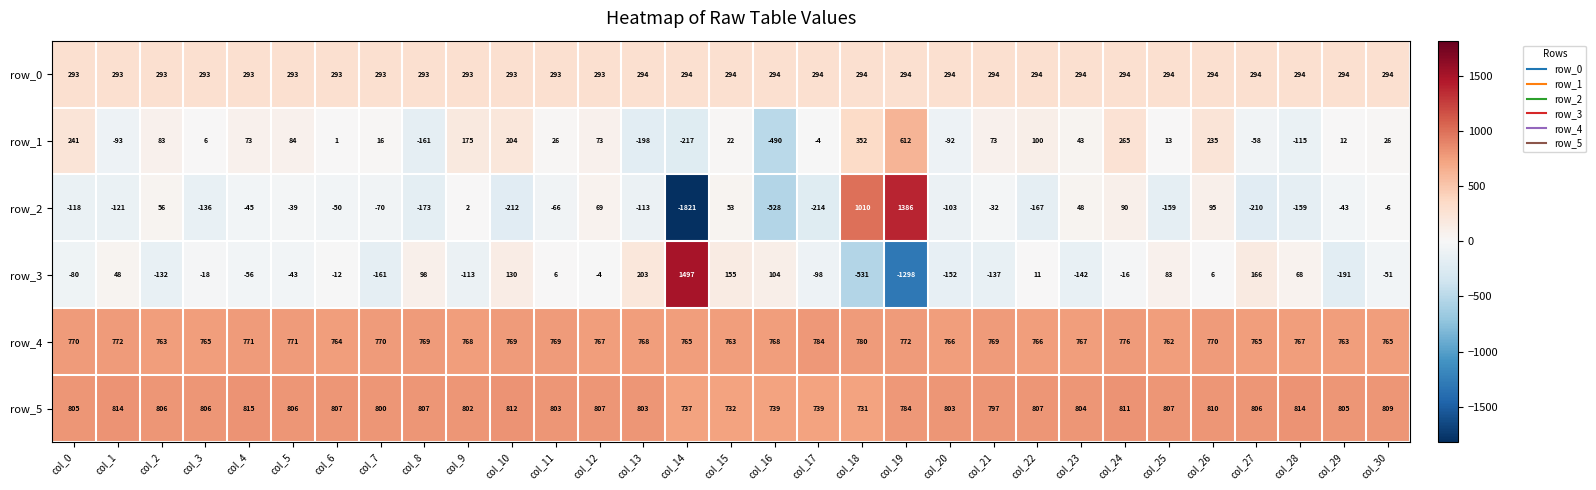

What is the difference between the row_3 values at col_20 and col_21?

15